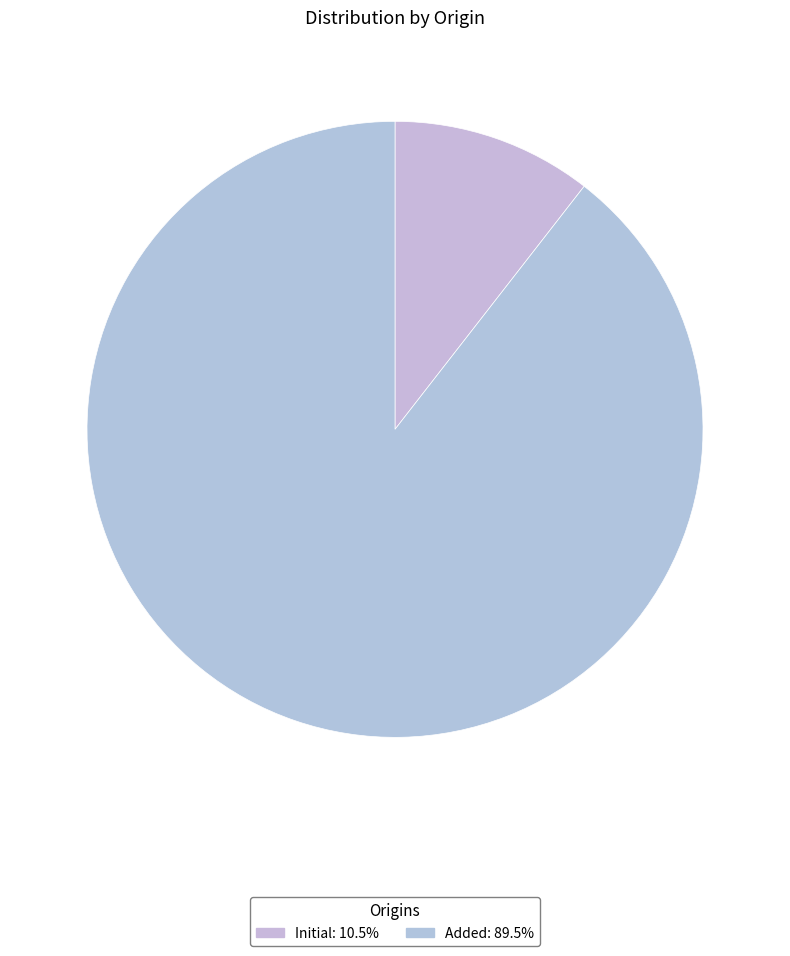

How many segments does this pie chart have?

2